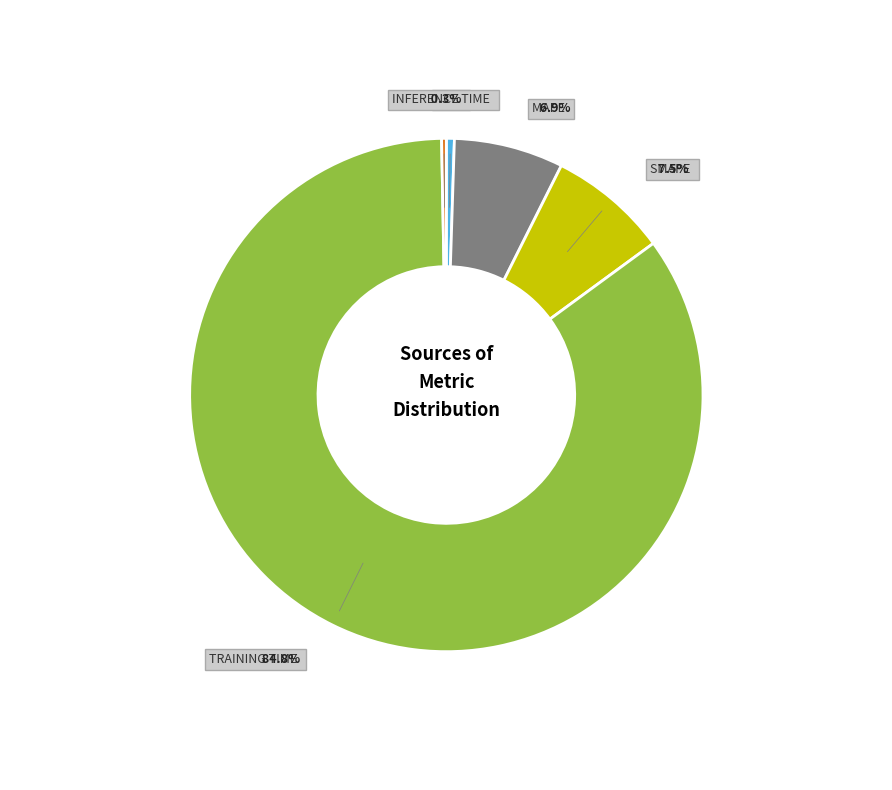

How many slices are in this pie chart?

5